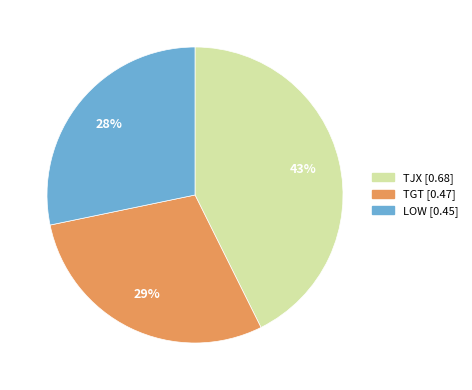

What percentage is the TGT slice, to the nearest percent?

29%